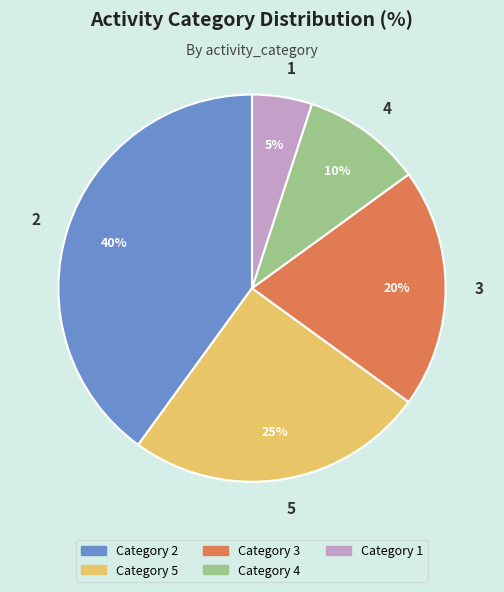

Between 1 and 4, which is larger?

4